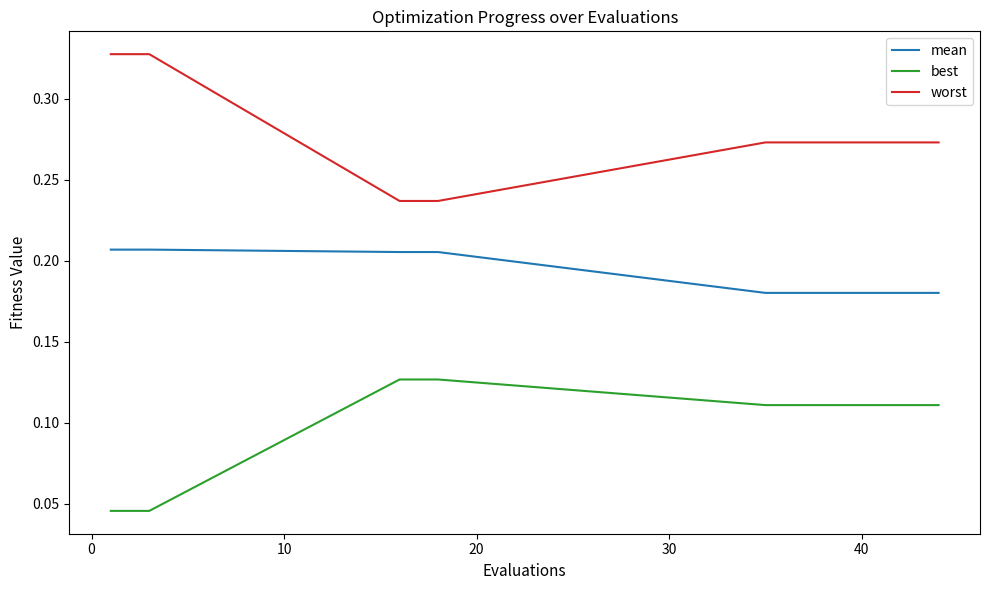

Which series has the largest total across all categories?

worst